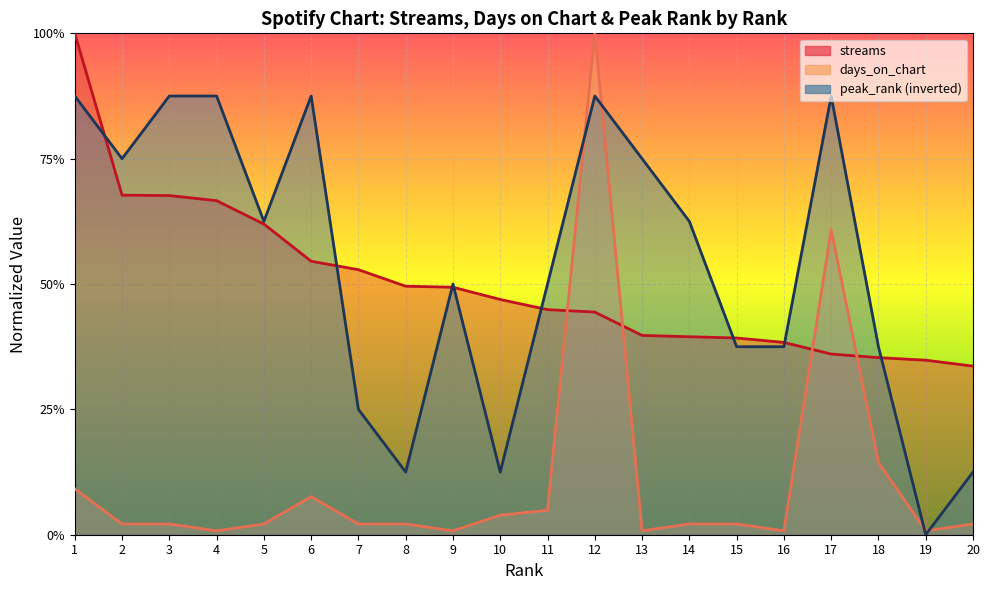

Which series has the largest range (max minus min)?

days_on_chart